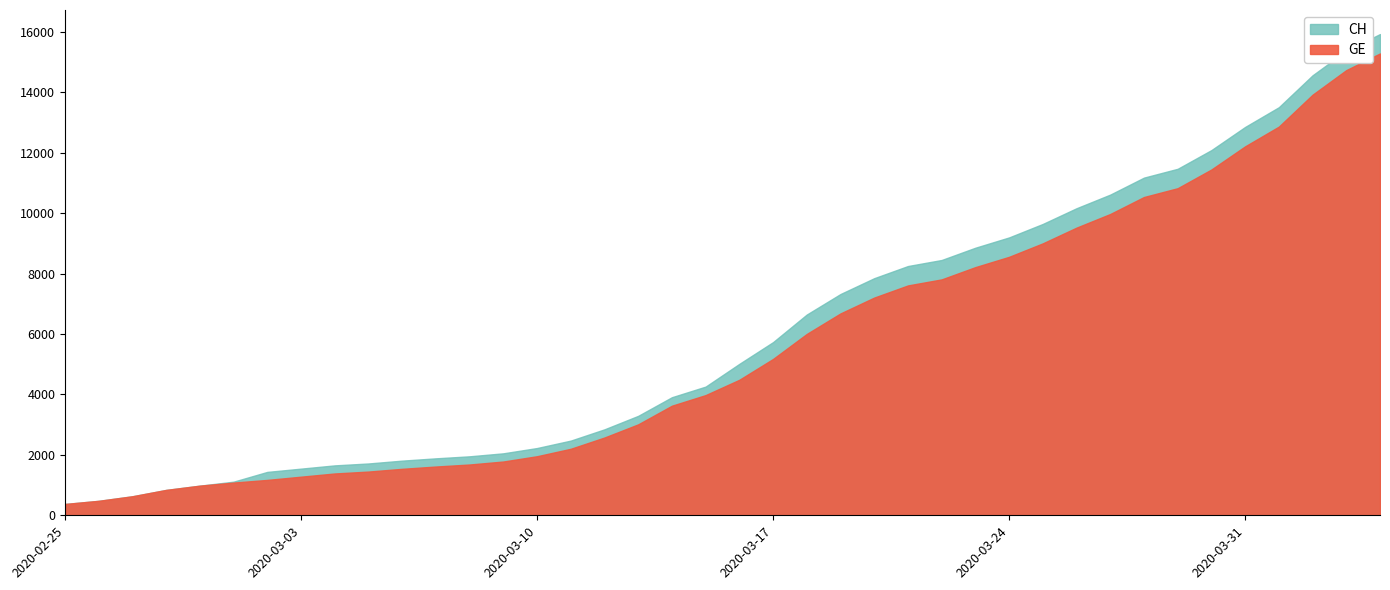

Between 11 and 20, which series saw the biggest shift?

CH